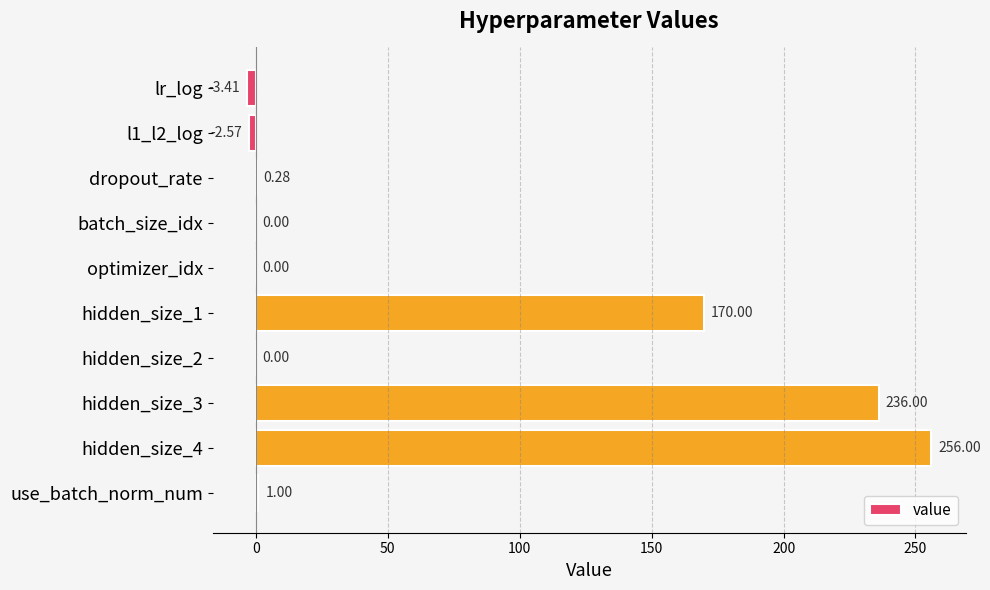

Are the bars horizontal?

Yes